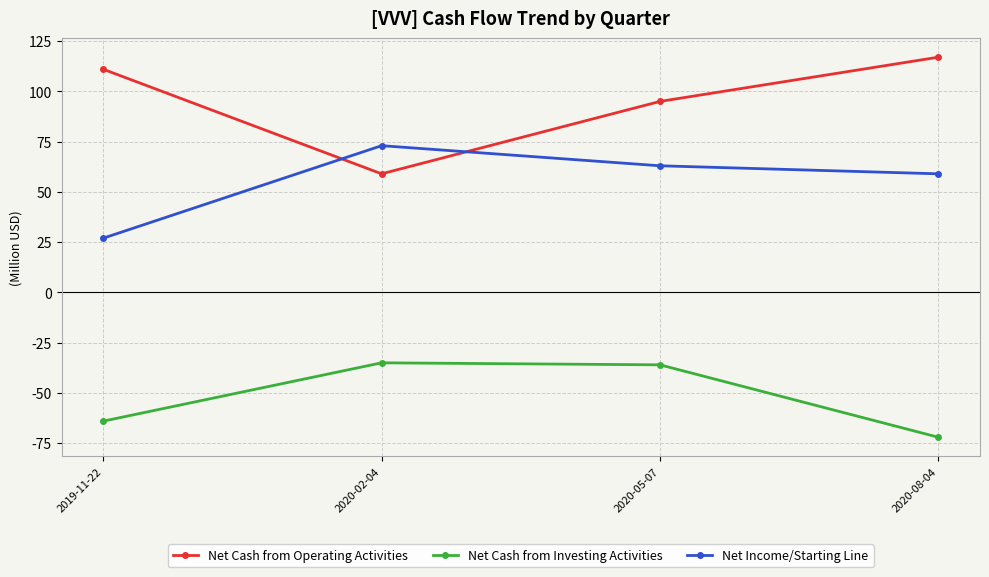

Does the chart have visible grid lines?

Yes